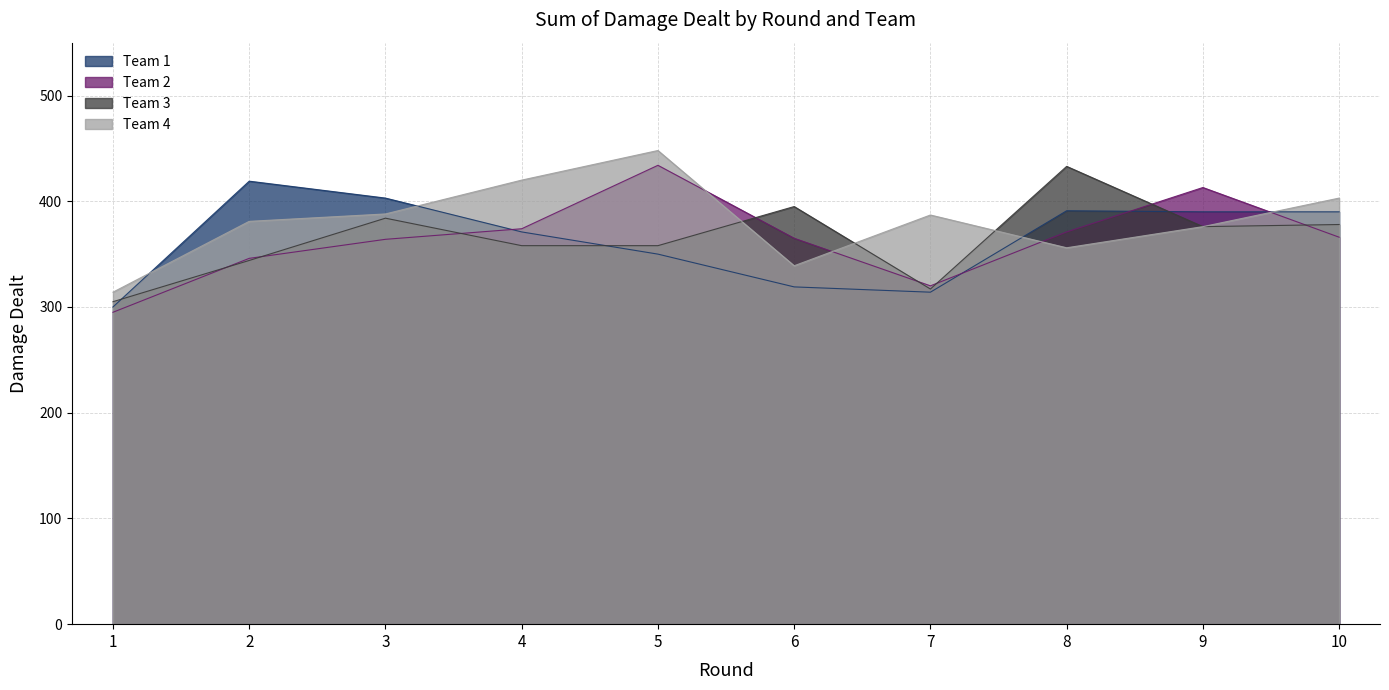

Reading left to right, extract all data points from this chart.

Team 1: 1=300	2=419	3=403	4=371	5=350	6=319	7=314	8=391	9=390	10=390
Team 2: 1=295	2=346	3=364	4=374	5=434	6=365	7=320	8=371	9=413	10=366
Team 3: 1=305	2=344	3=384	4=358	5=358	6=395	7=317	8=433	9=376	10=378
Team 4: 1=314	2=381	3=388	4=420	5=448	6=339	7=387	8=356	9=376	10=403